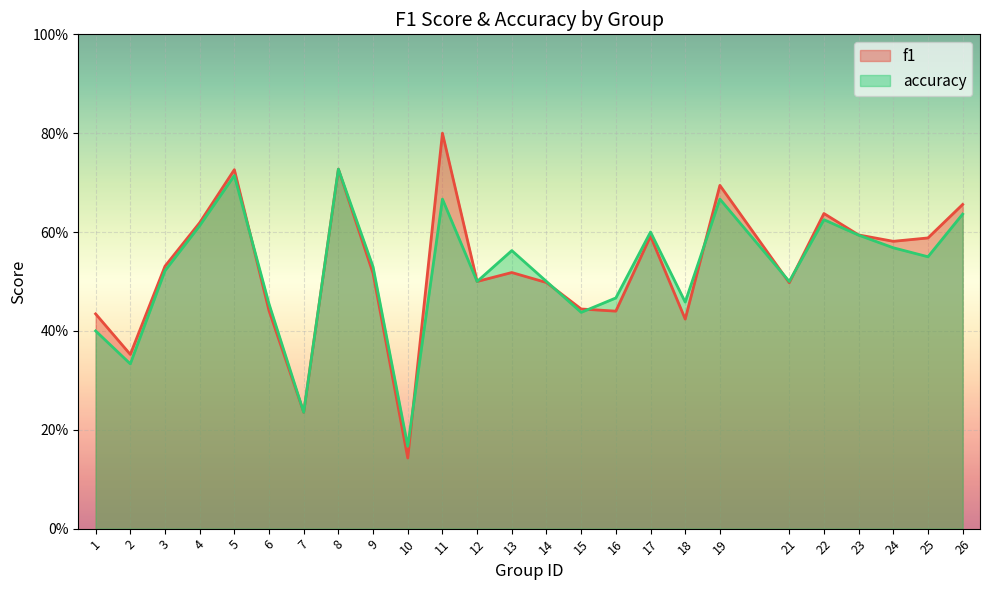

What is the maximum value shown in the chart?

0.8